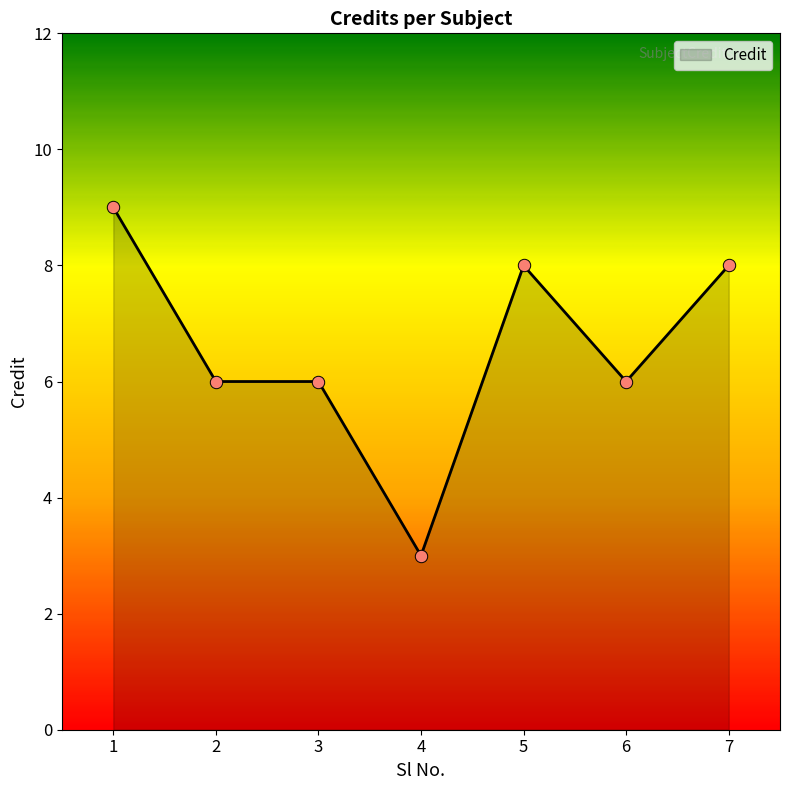

What is the change in value from 3 to 4?

-3